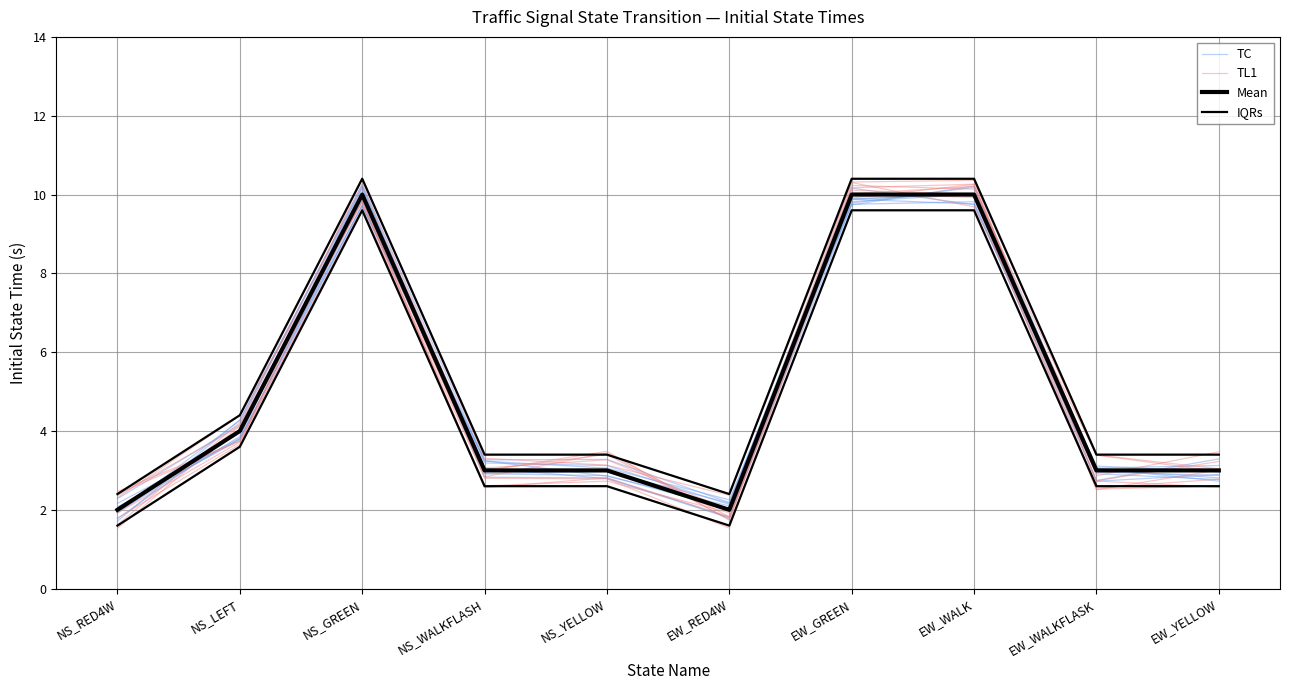

The TC series shows 3.1 at EW_YELLOW. True or false?

True